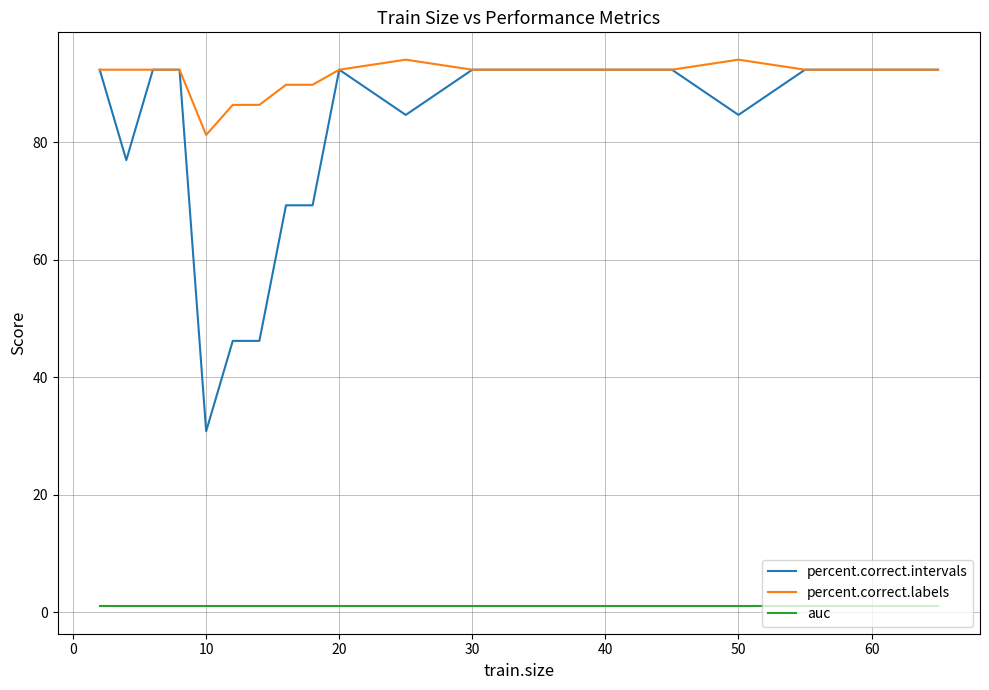

How many values in the percent.correct.intervals series are below 92?

8